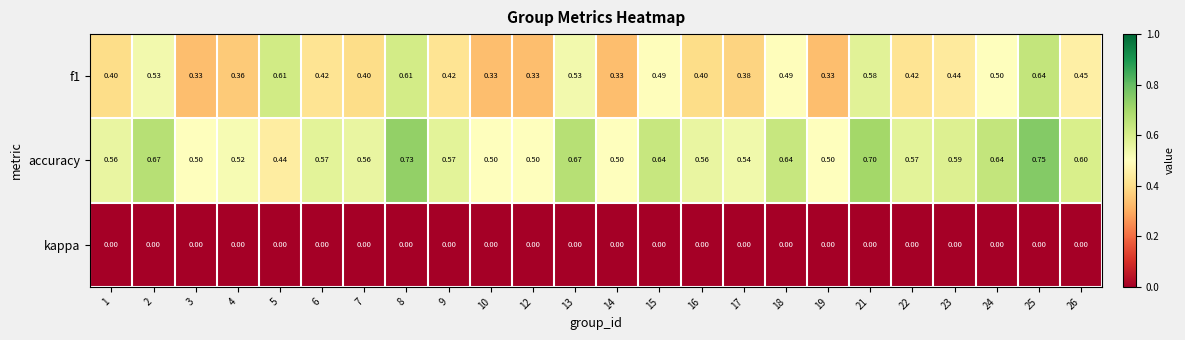

Which series has the largest total across all categories?

accuracy